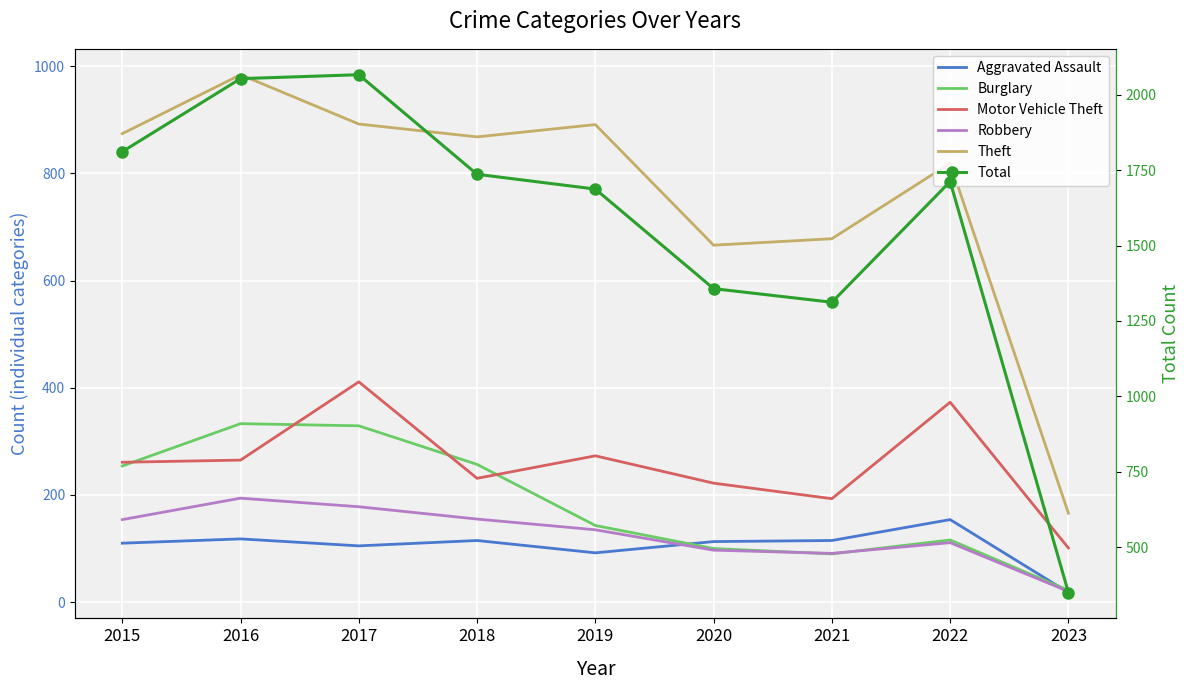

True or false: Theft has a value of 293 at 2023.

False